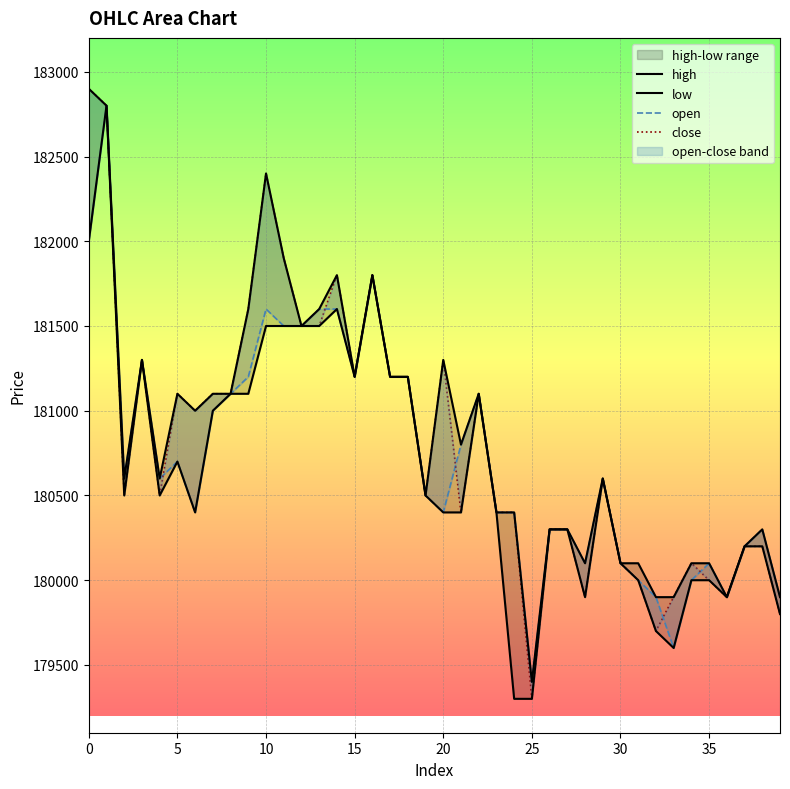

Which has a higher value, 9 or 22?

9